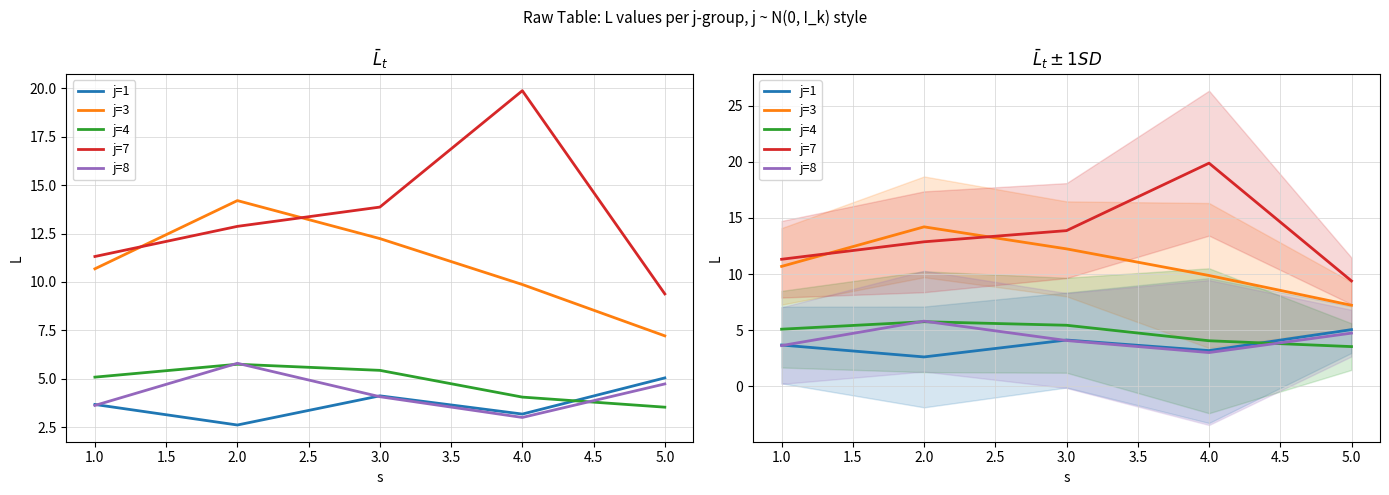

At how many categories does at least one series exceed 6?

5